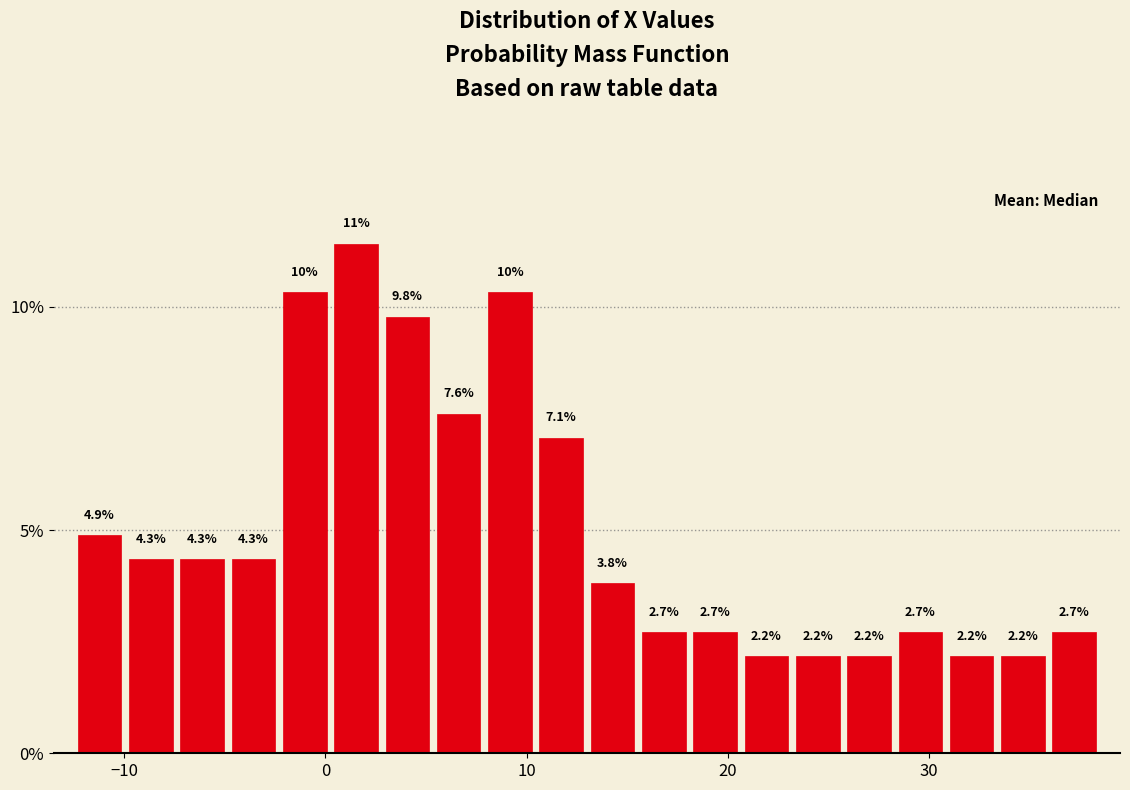

Around what value on the x-axis is the tallest bar? Give the approximate position of its centre, as read against the axis.

2